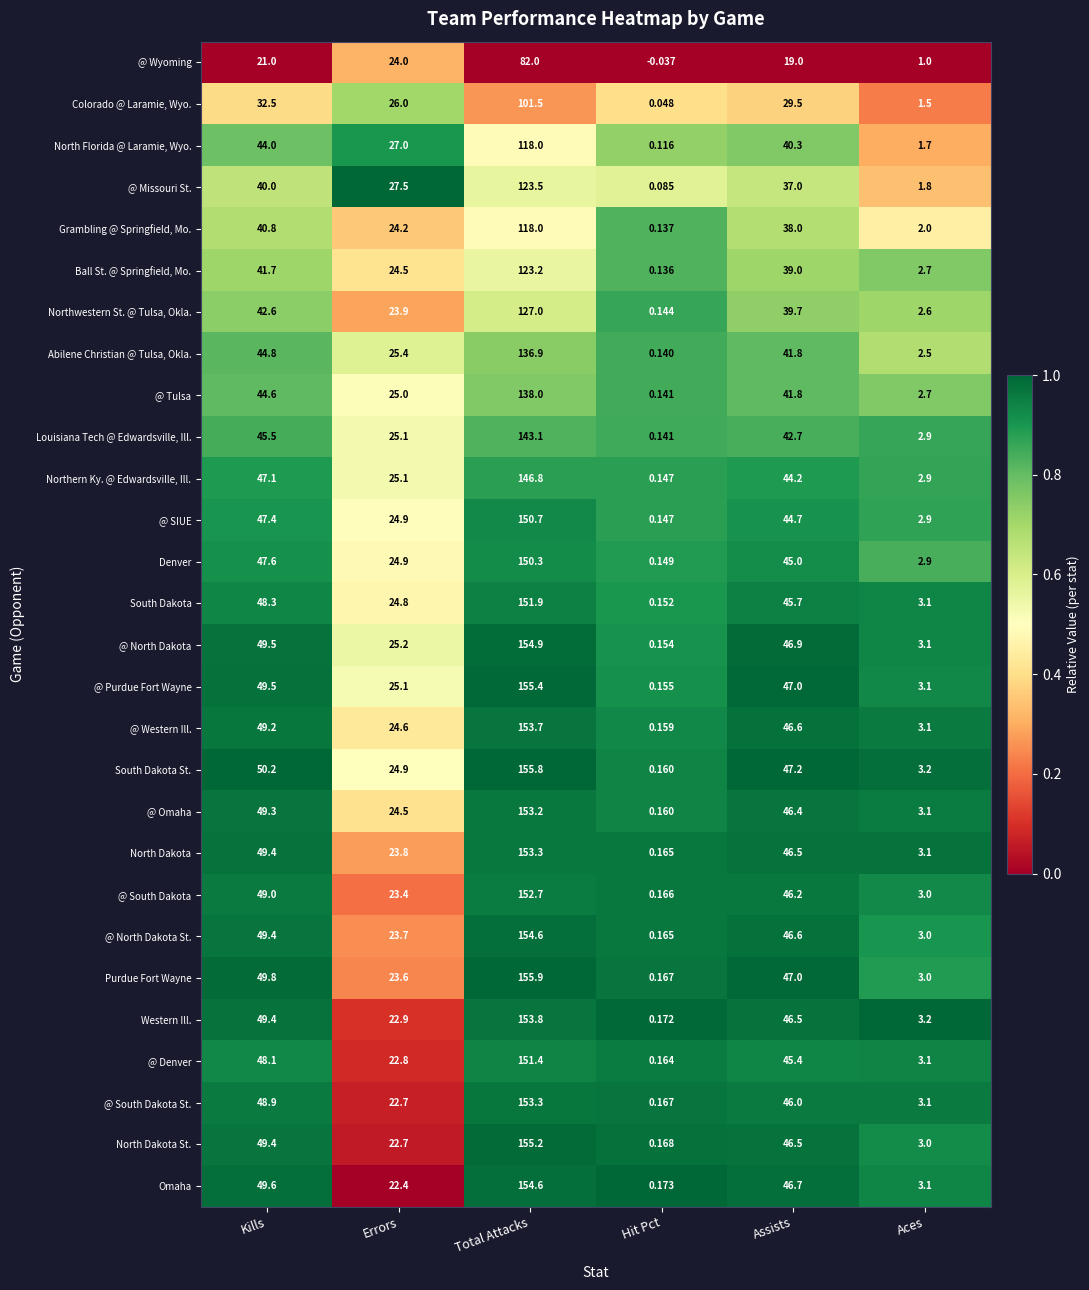

What is the difference between the highest and lowest values at Errors?

5.1